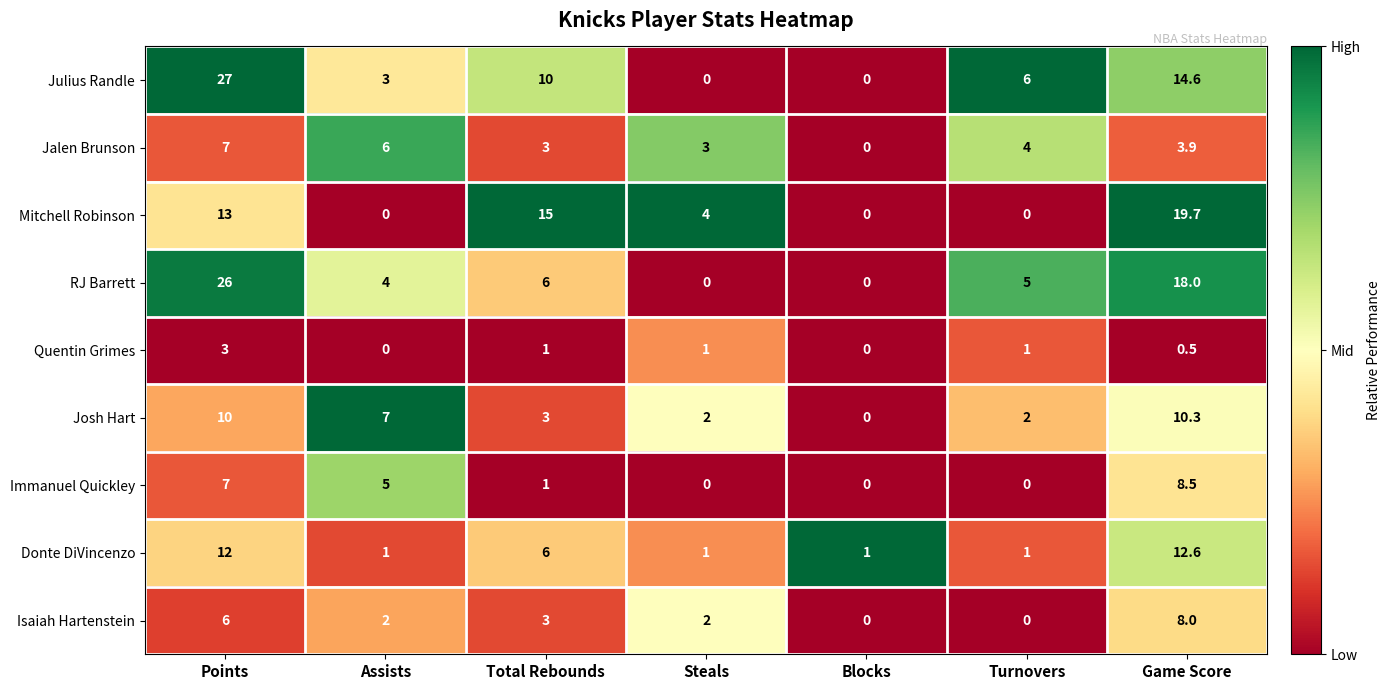

At which category is the sum across all series the highest?

Points